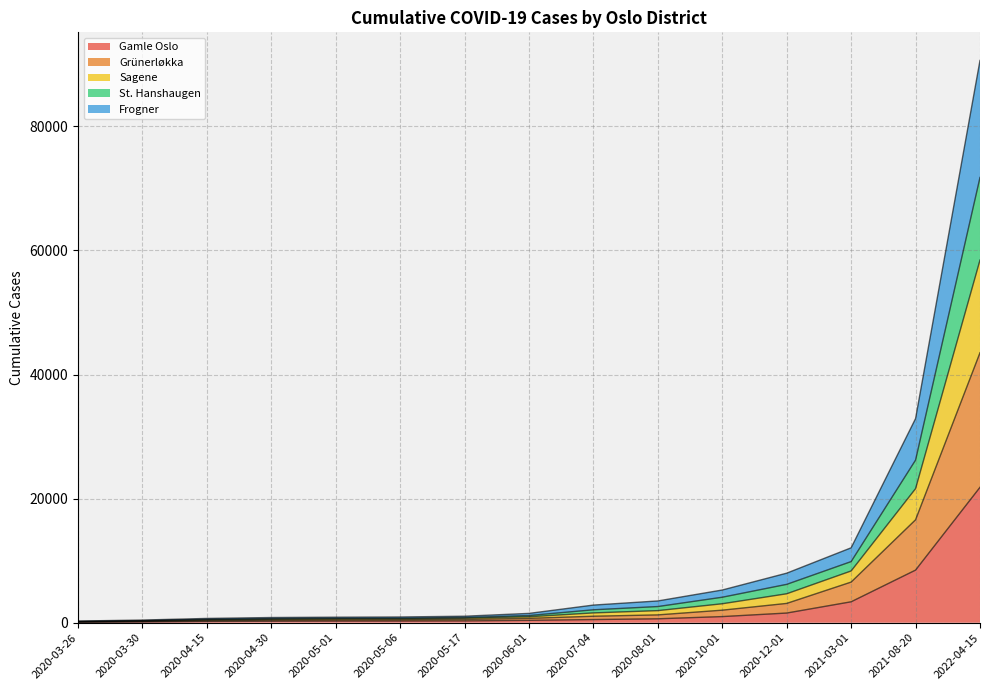

True or false: Grünerløkka and Frogner cross at least once.

False